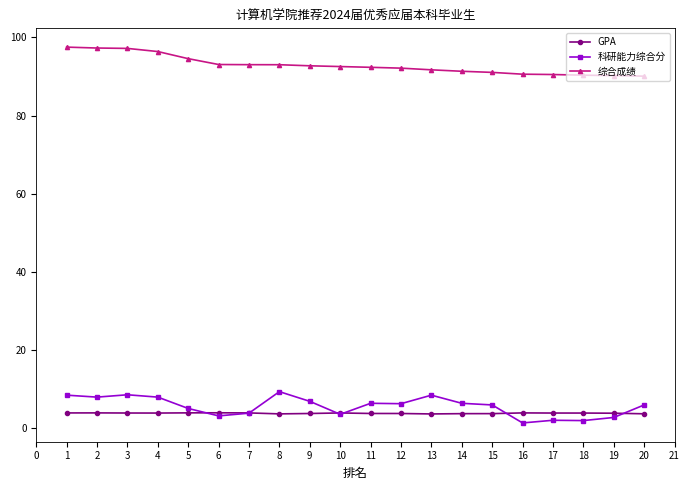

Where is 科研能力综合分 nearest to the value 5?

5